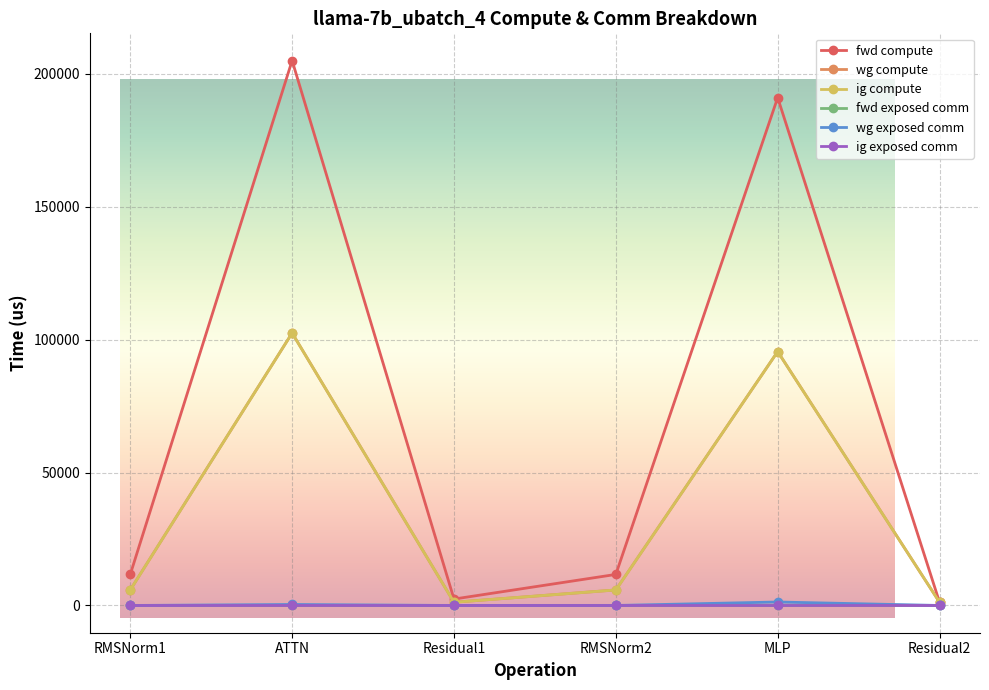

What is the total value across all series at Residual1?

4830.0